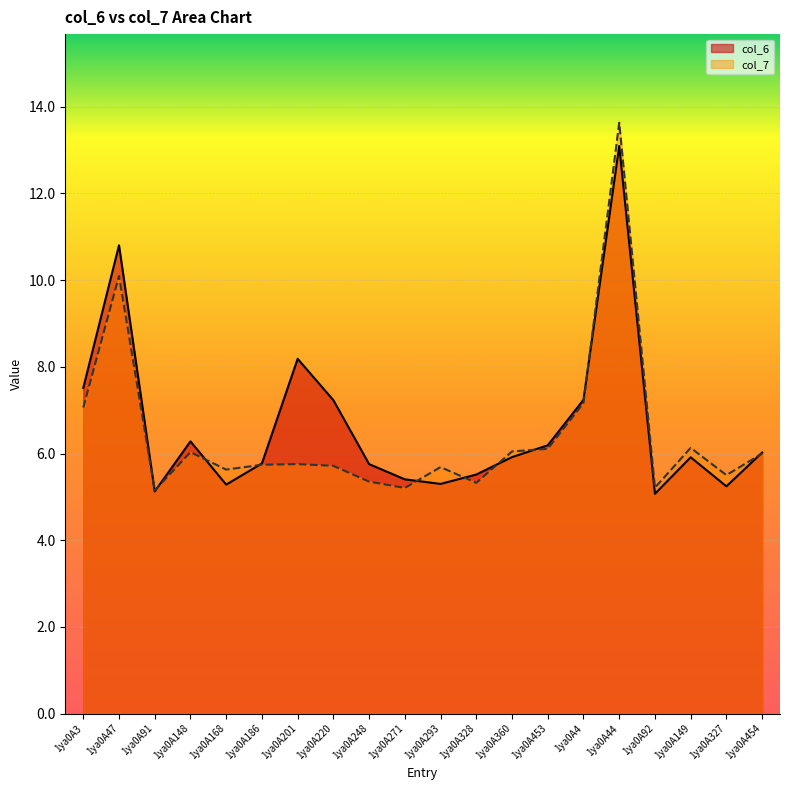

Which series has the largest total across all categories?

col_6